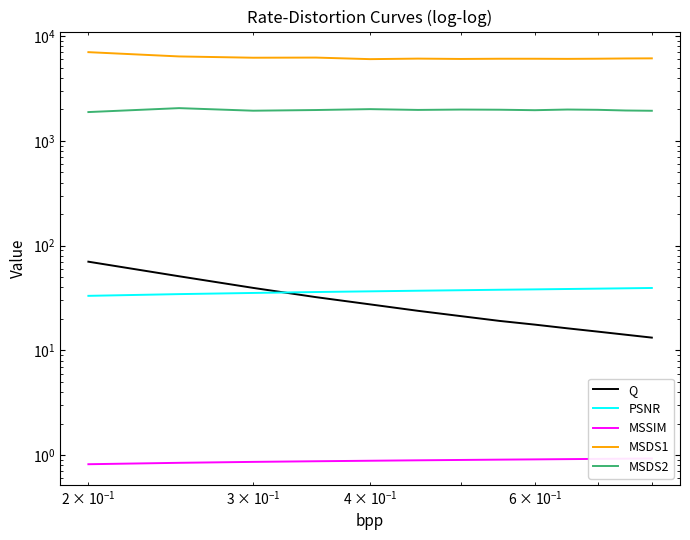

What is the minimum value shown in the chart?

0.8